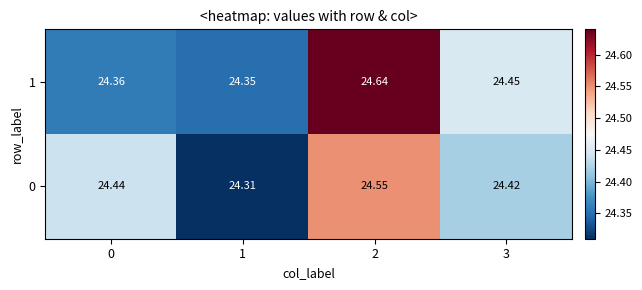

Is the value of 1 at 3 greater than the value of 0 at 1?

Yes